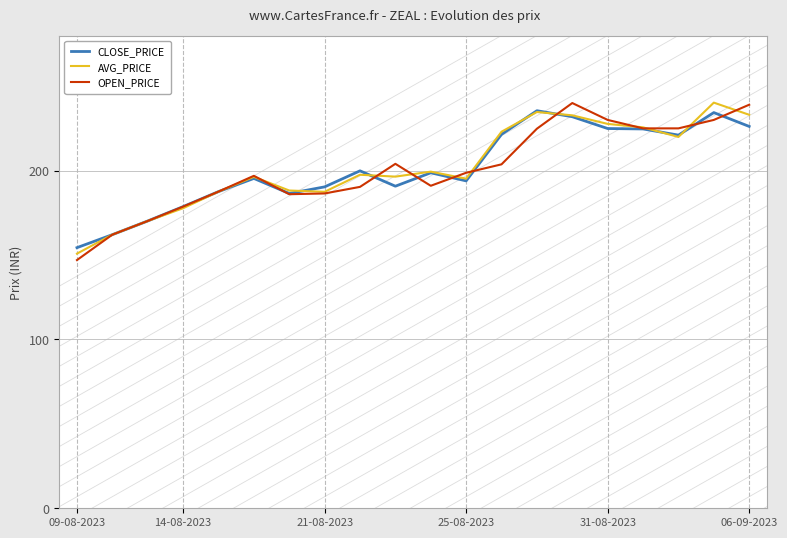

What is the greatest value displayed?

240.2